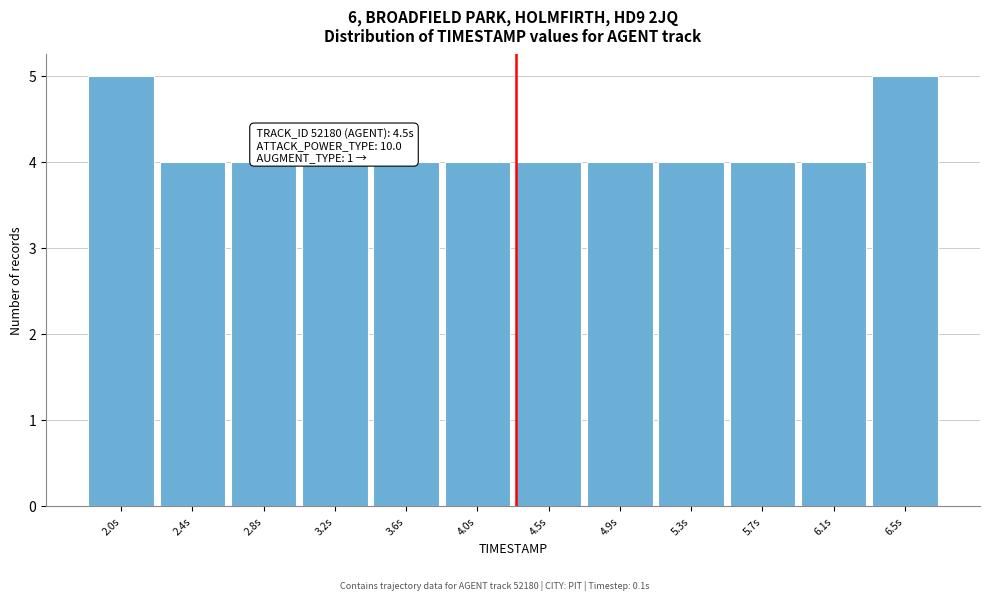

Reading right to left, extract all data points from this chart.

5	4	4	4	4	4	4	4	4	4	4	5